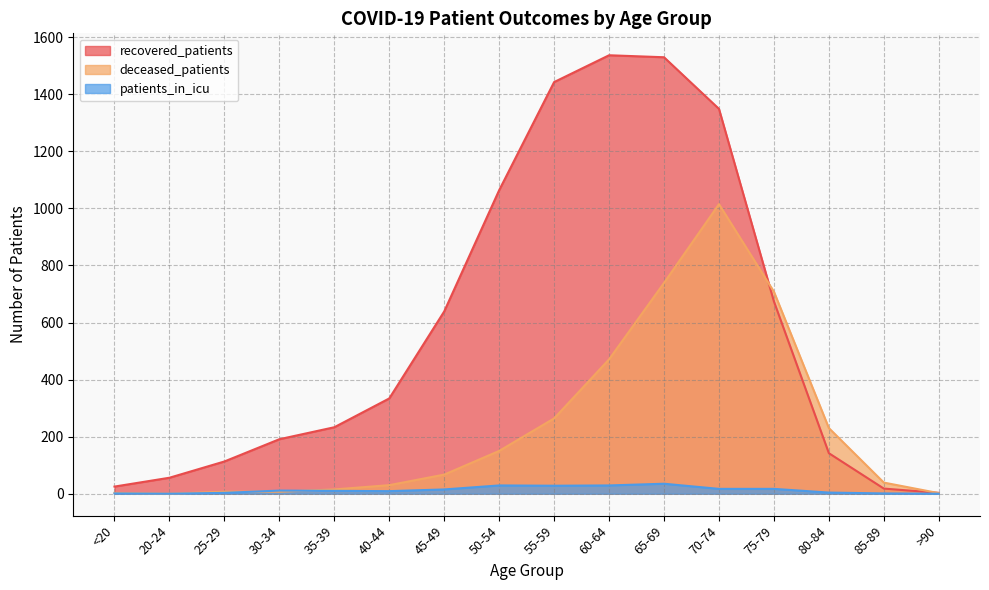

How many intersections are there between patients_in_icu and deceased_patients?

2